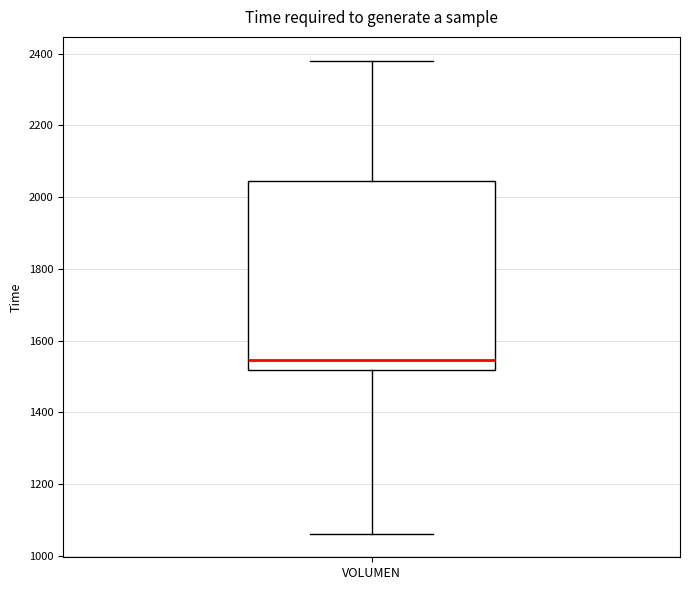

Transcribe this box plot: give where the median line is, the range the box spans, and where the two whiskers end, as read against the y-axis. The values are not printed on the chart, so give them approximately, as read against the axis.

median 1540, box 1520 to 2040, whiskers 1060 to 2380